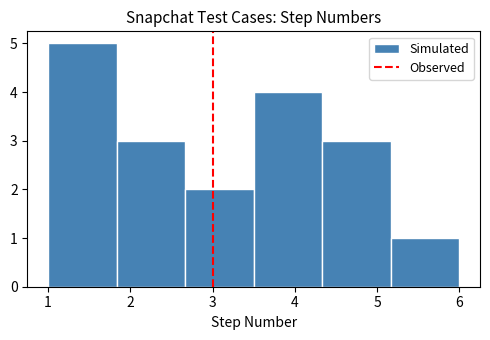

Over which range of the x-axis is the bar tallest?

1.0 to 1.8